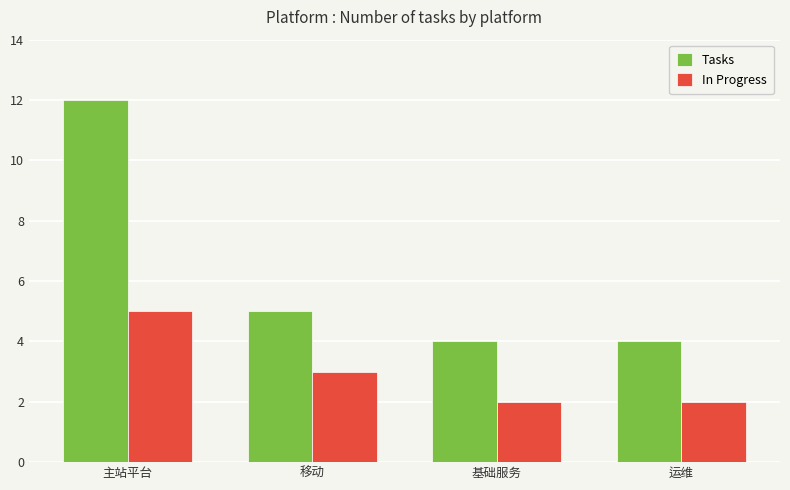

At which category does the chart reach its peak across all series?

主站平台